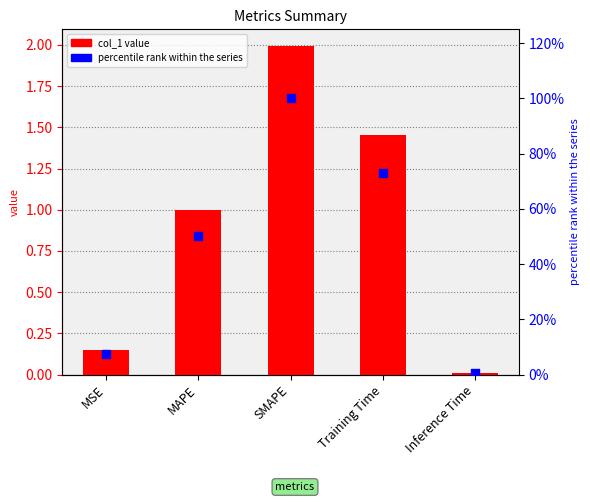

Which series has the widest spread of Y values?

percentile rank